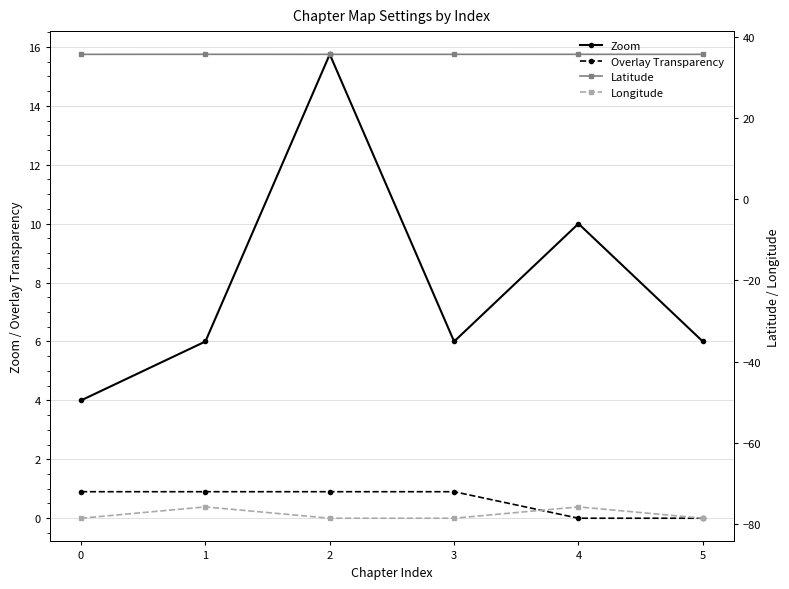

What is the spread (max minus min) of values at 0?

114.4